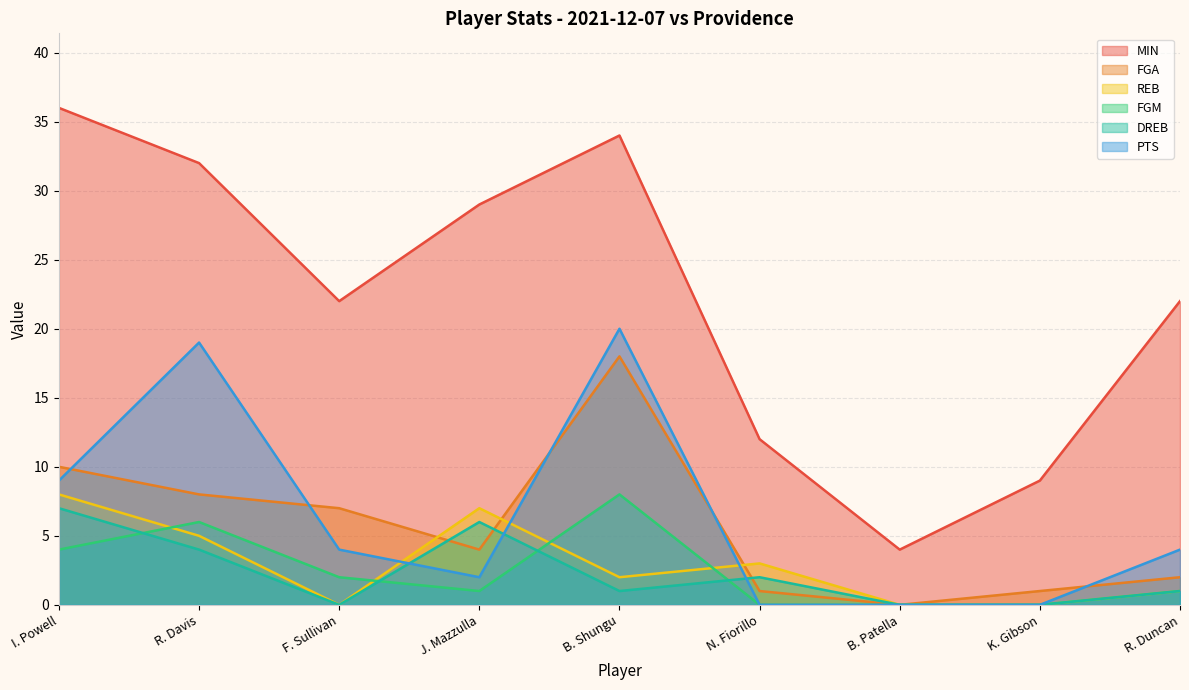

What are all the series names shown in the legend?

MIN, FGA, REB, FGM, DREB, PTS